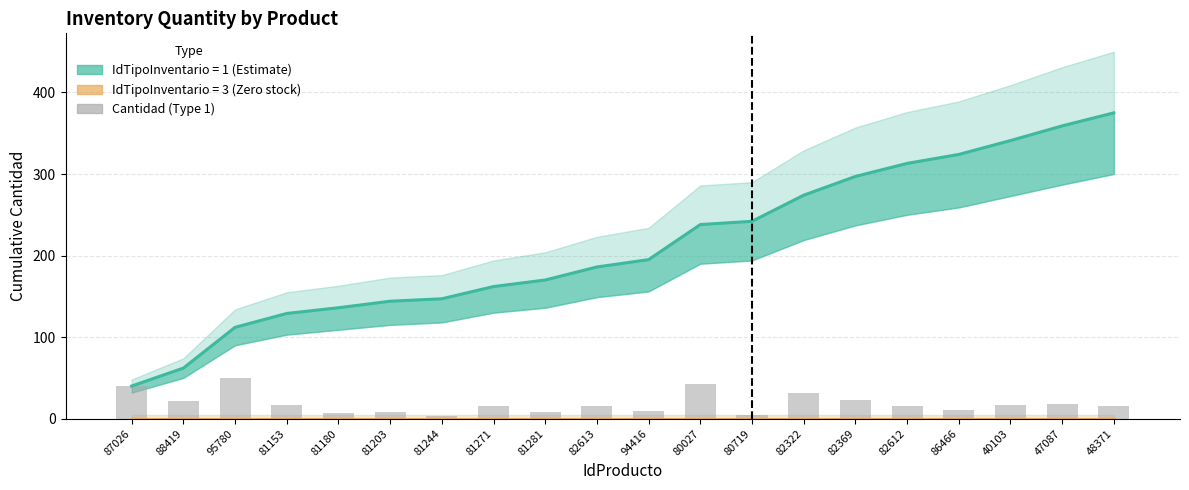

What is the difference between the maximum and minimum values?

47